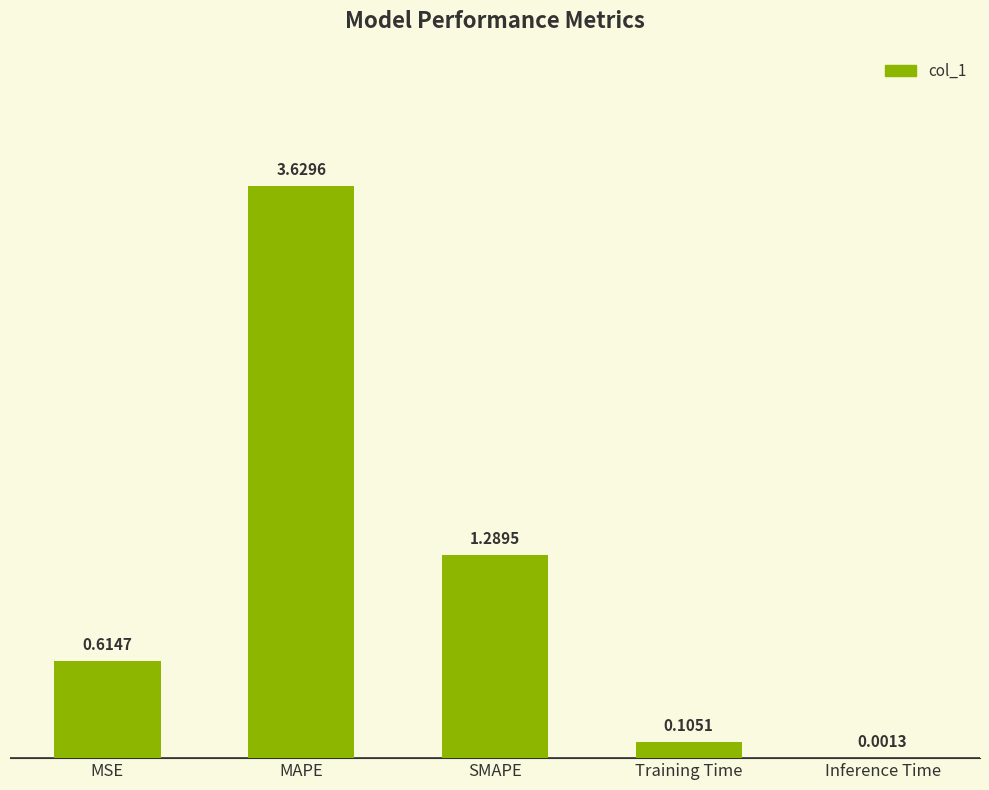

Which category has the highest value across all series?

MAPE